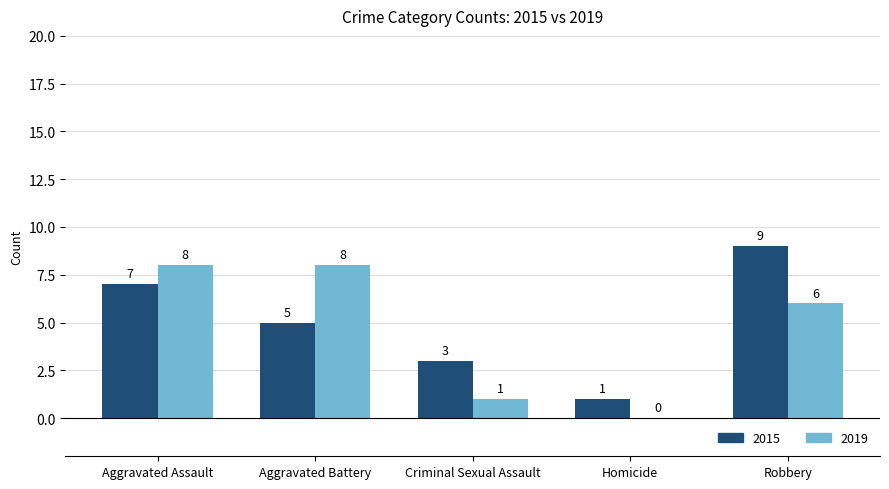

Is it true that 2019 equals 0 at Homicide?

True